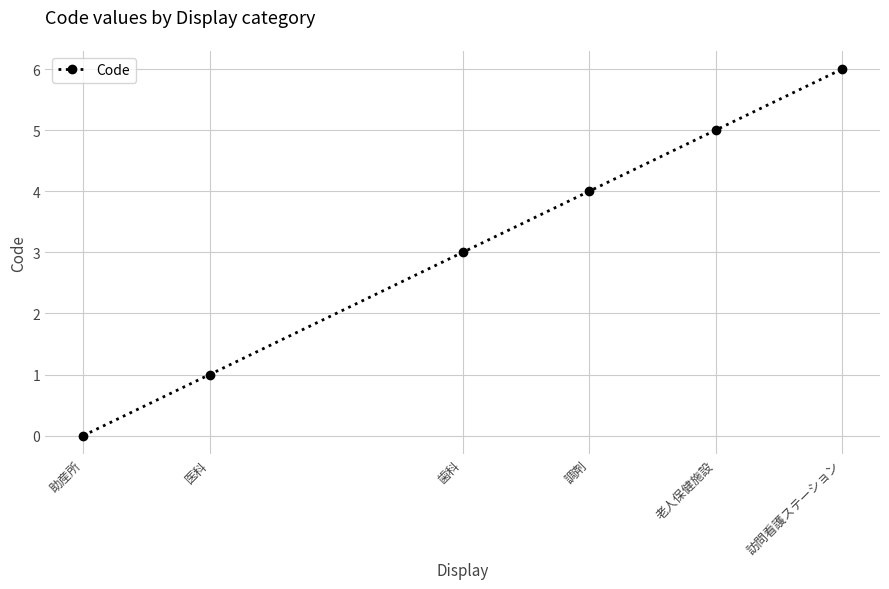

What is the change in value from 医科 to 老人保健施設?

+4